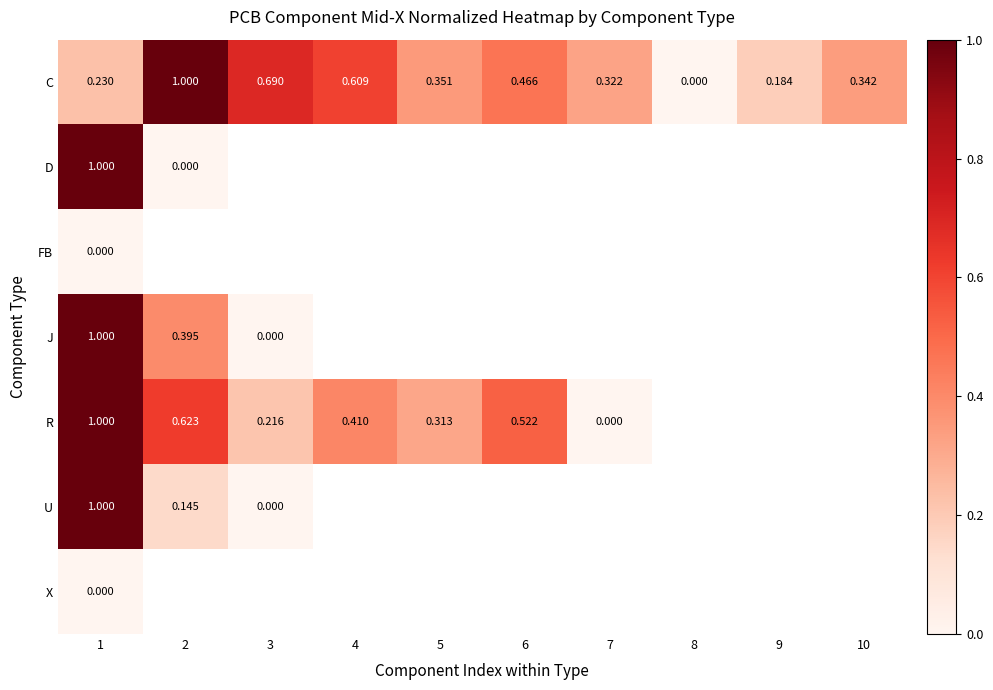

How many positive values does the C series have?

9